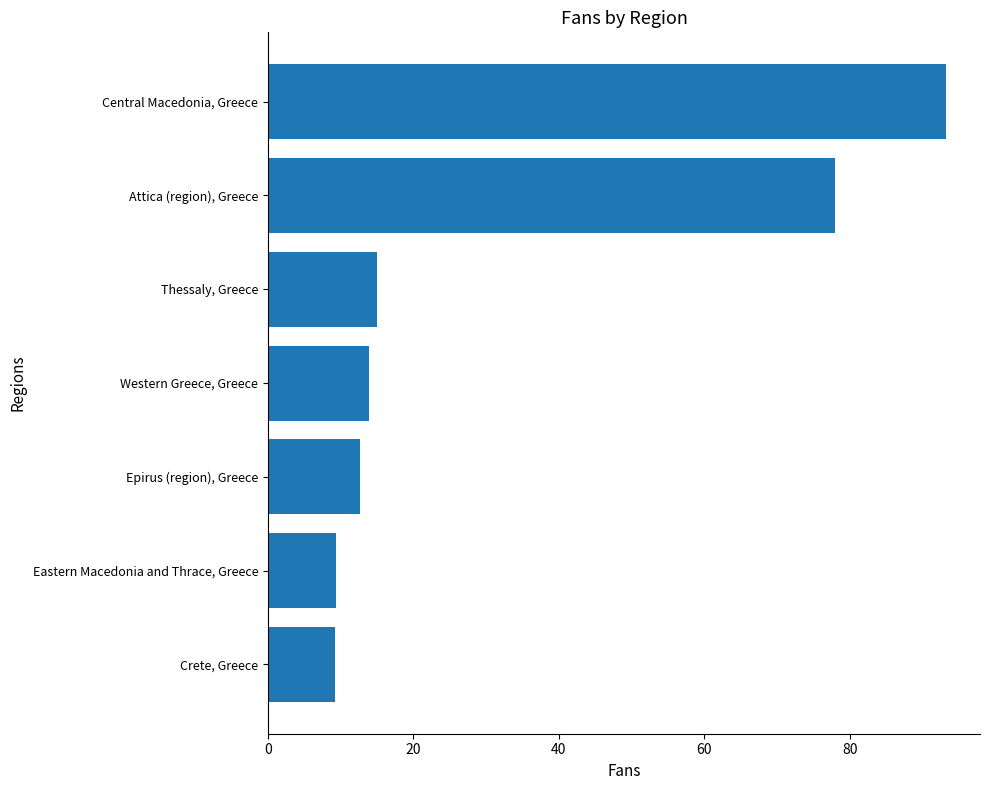

List the labels in order of value, smallest first.

Crete, Greece, Eastern Macedonia and Thrace, Greece, Epirus (region), Greece, Western Greece, Greece, Thessaly, Greece, Attica (region), Greece, Central Macedonia, Greece